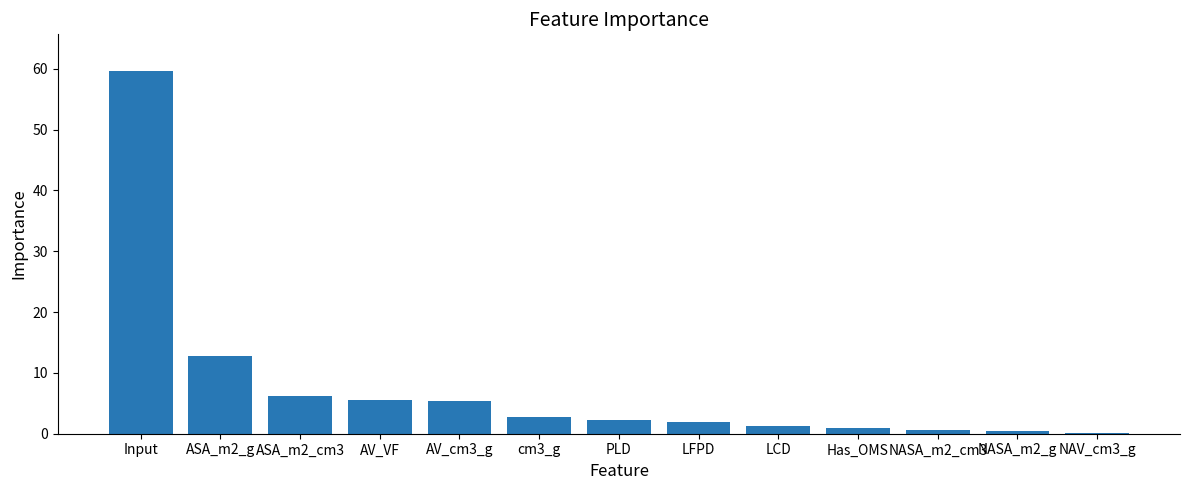

The chart shows a value of 6.3 at ASA_m2_cm3. True or false?

True